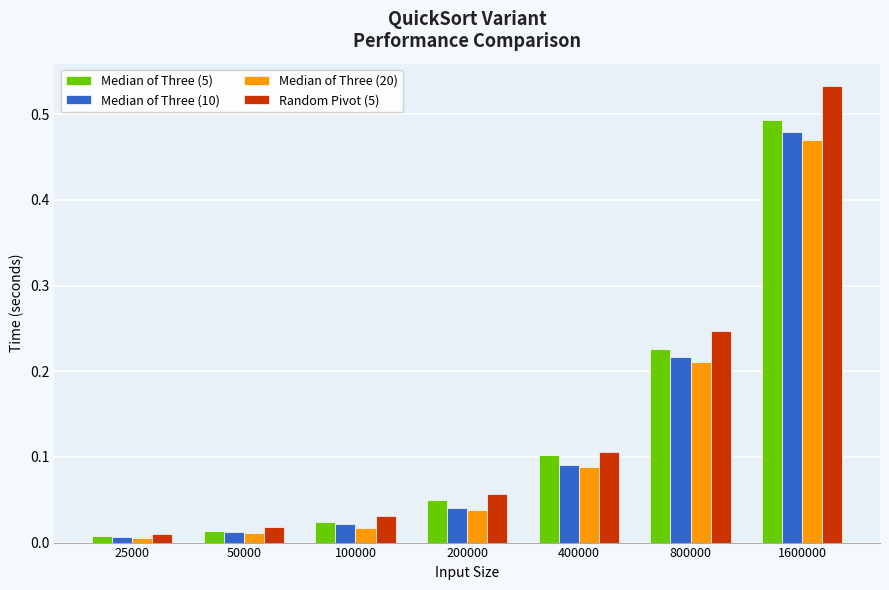

Between 25000 and 400000, which series saw the biggest shift?

Random Pivot (5)